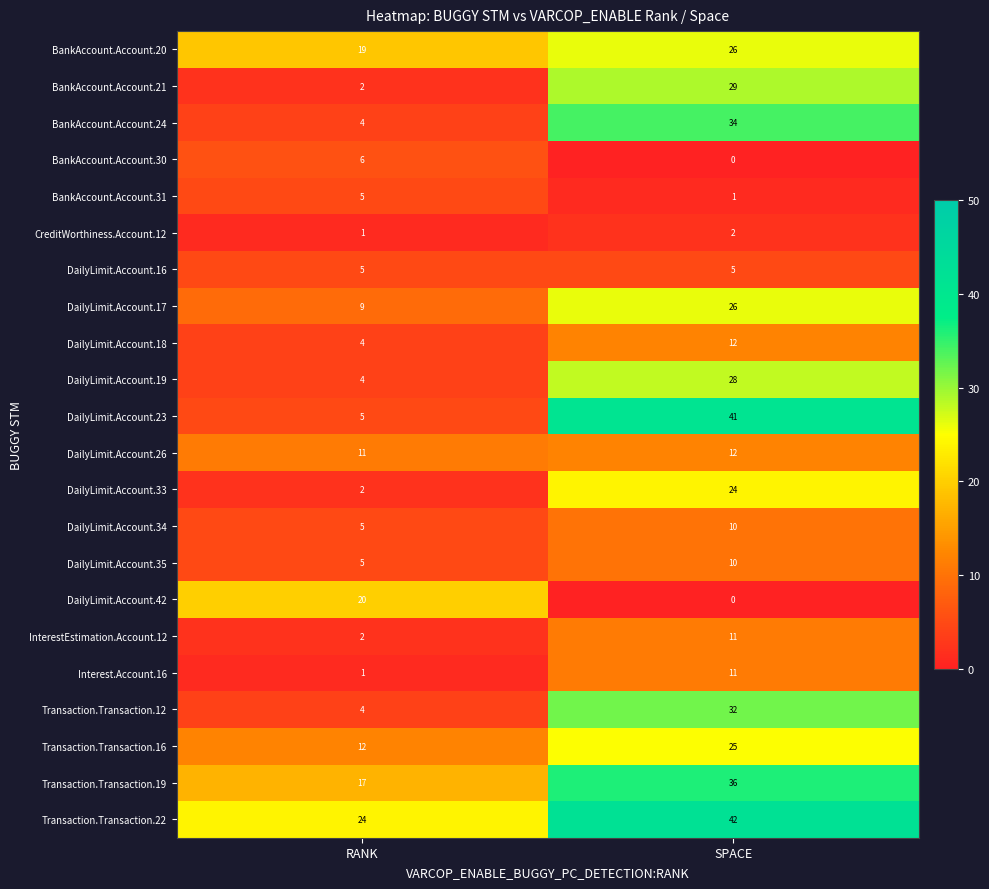

What is the total value across all series at RANK?

167